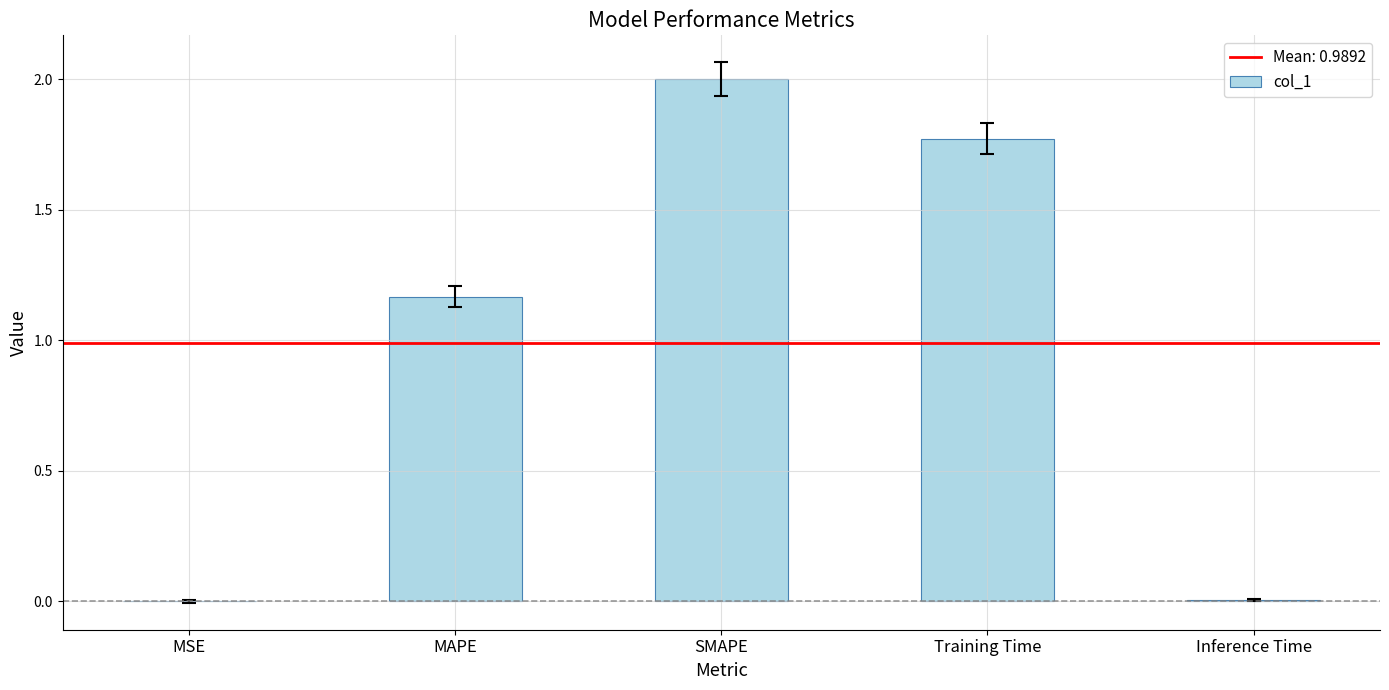

What is the maximum value shown in the chart?

2.0